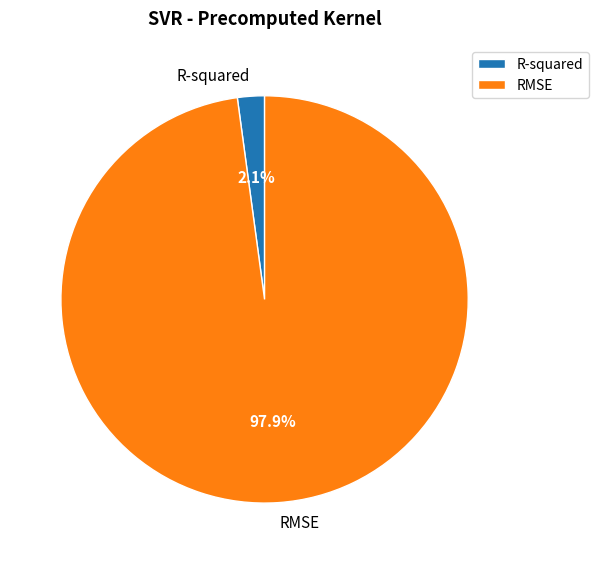

What percentage is the RMSE slice, to the nearest percent?

98%